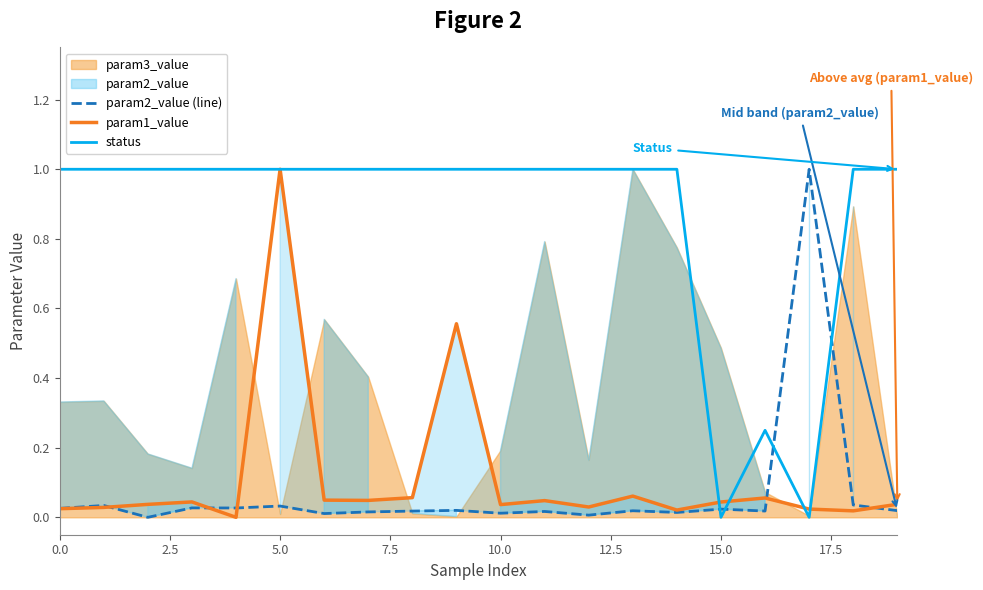

The param2_value (line) series shows 0.0 at 0.0. True or false?

True